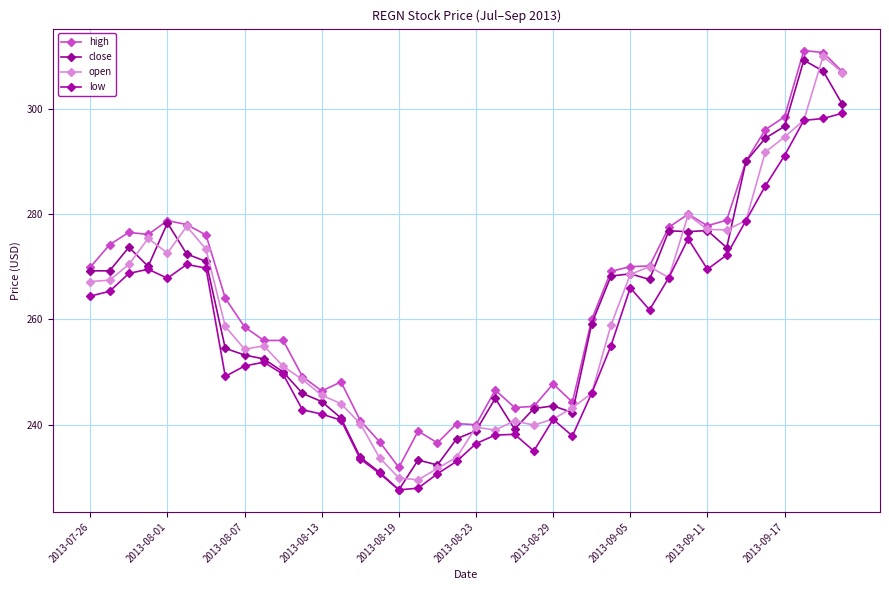

Which category has the lowest value in the close series?

2013-08-19